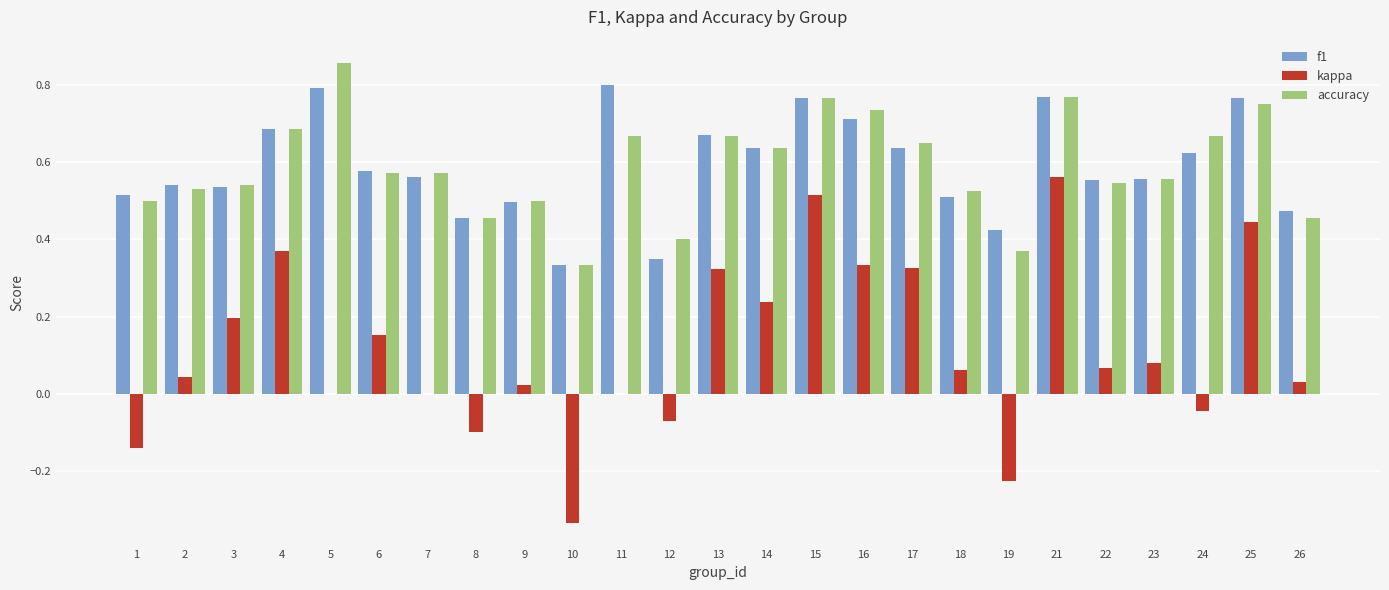

What is the sum of all accuracy values?

14.7